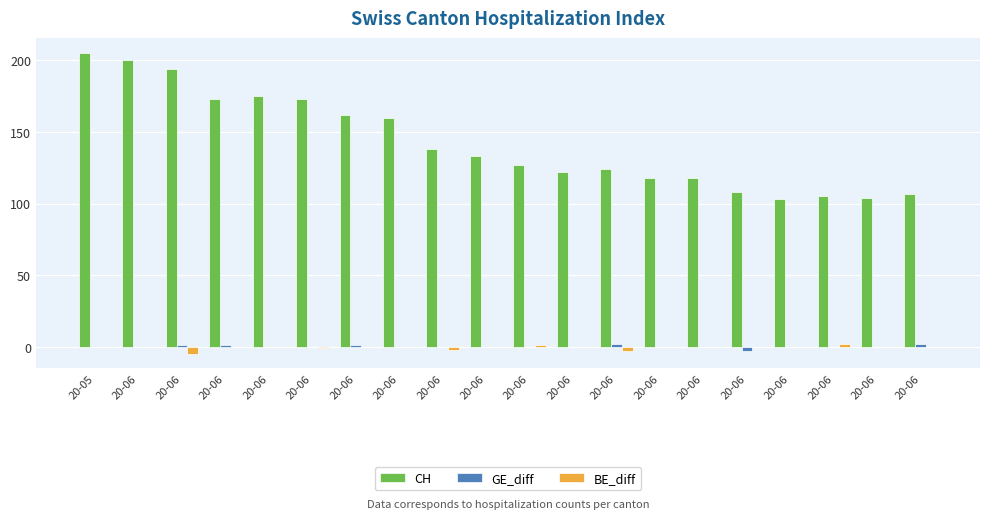

How many groups of bars are there?

20